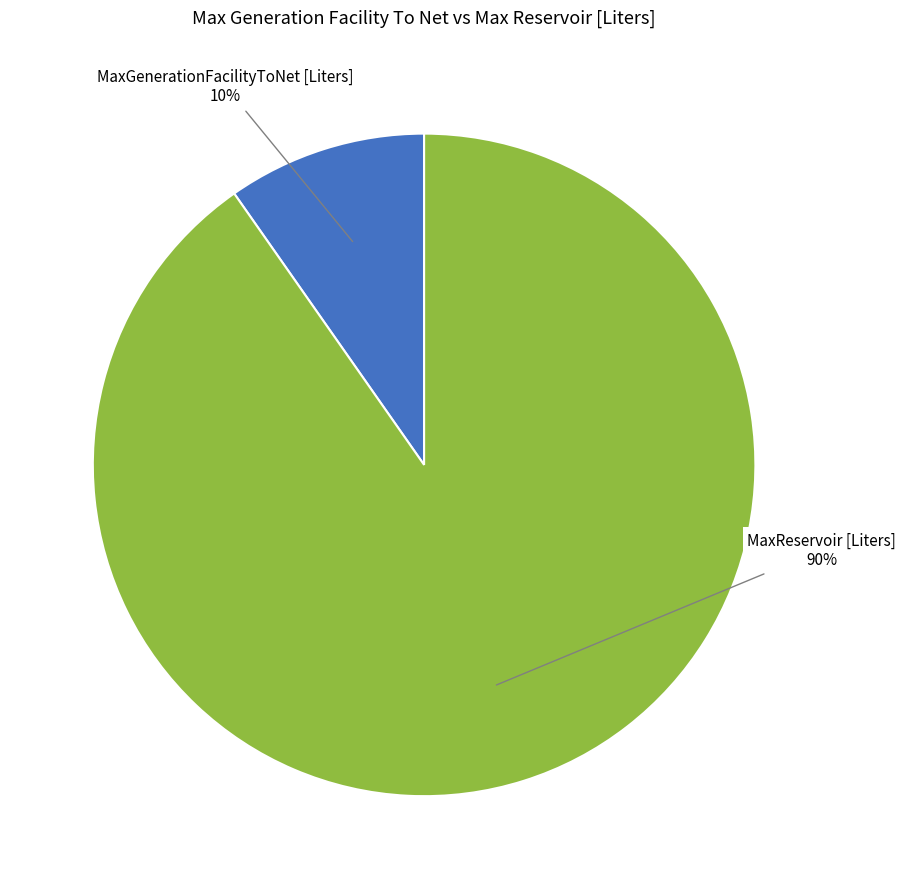

To the nearest percent, what is the average slice percentage?

50%